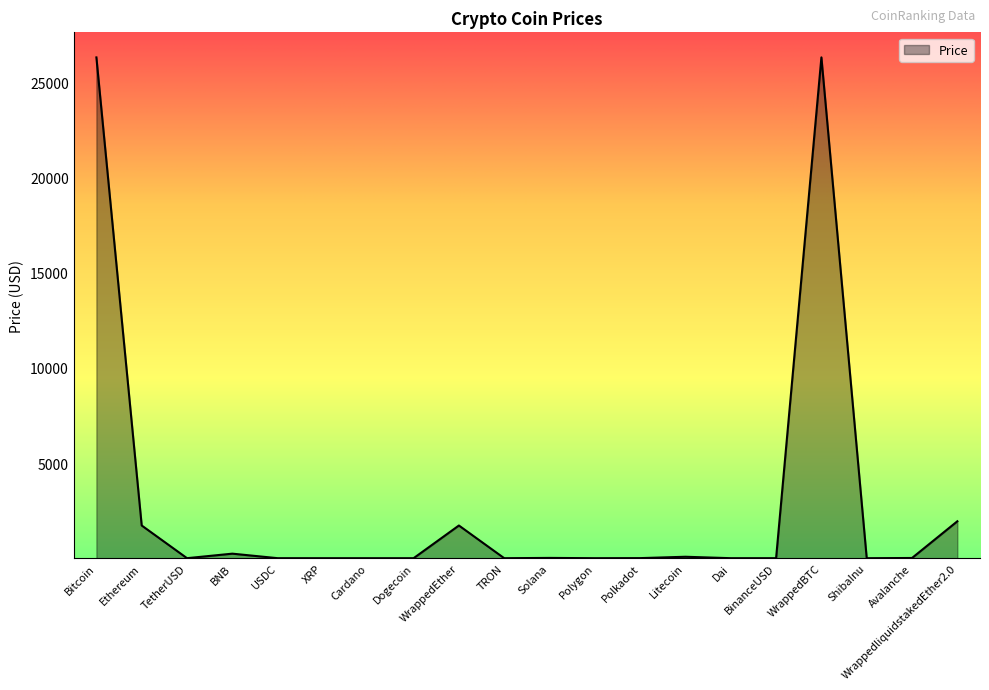

What position from the right is Ethereum?

19